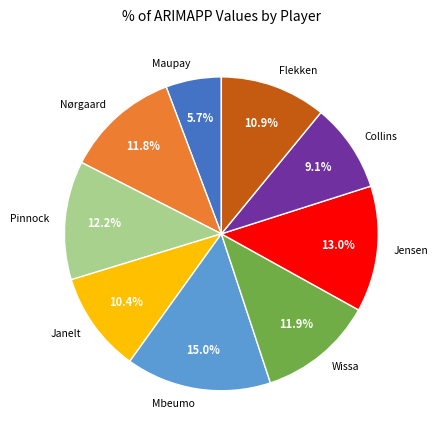

The Wissa slice represents 6% of the pie. True or false?

False